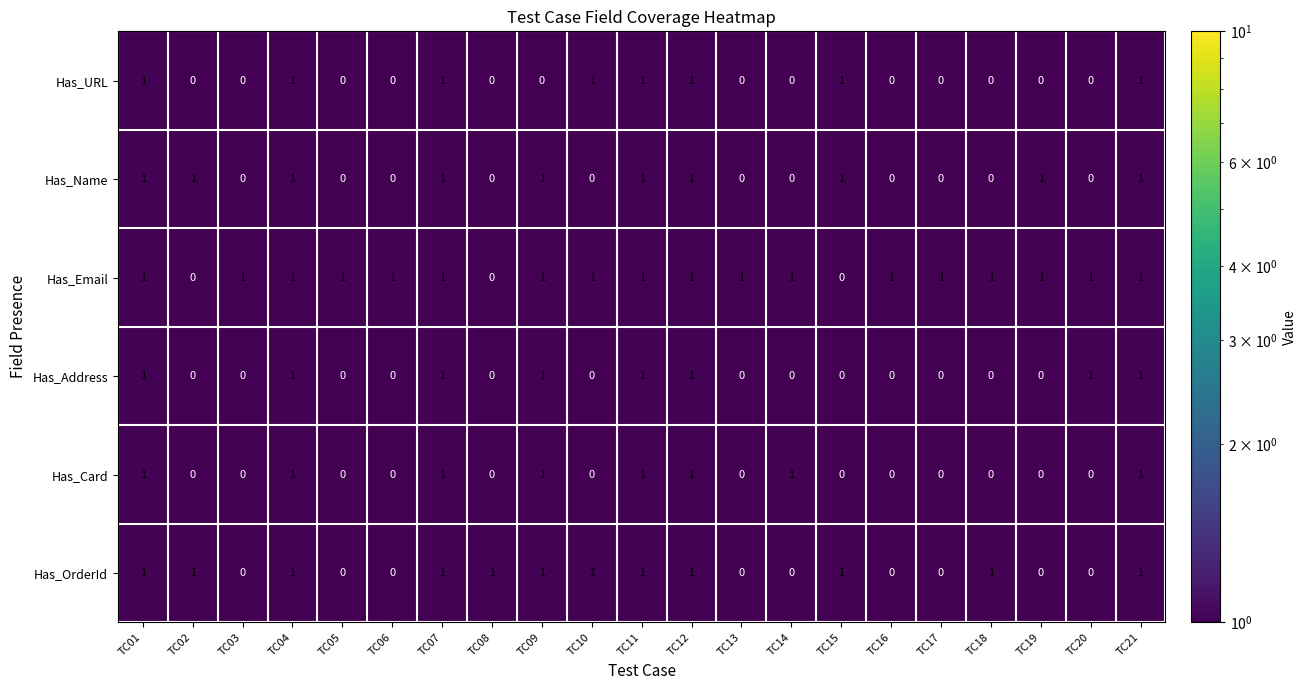

Which series has the largest total across all categories?

Has_Email